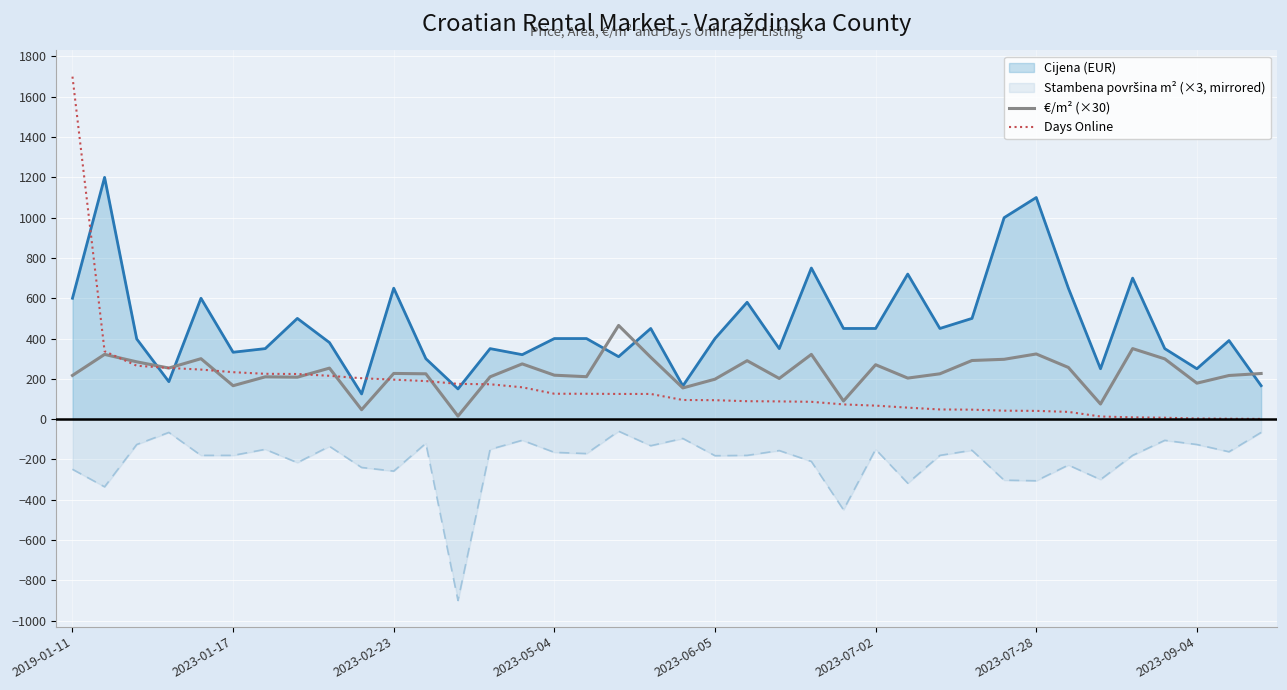

At which category is the sum across all series the highest?

2019-01-11